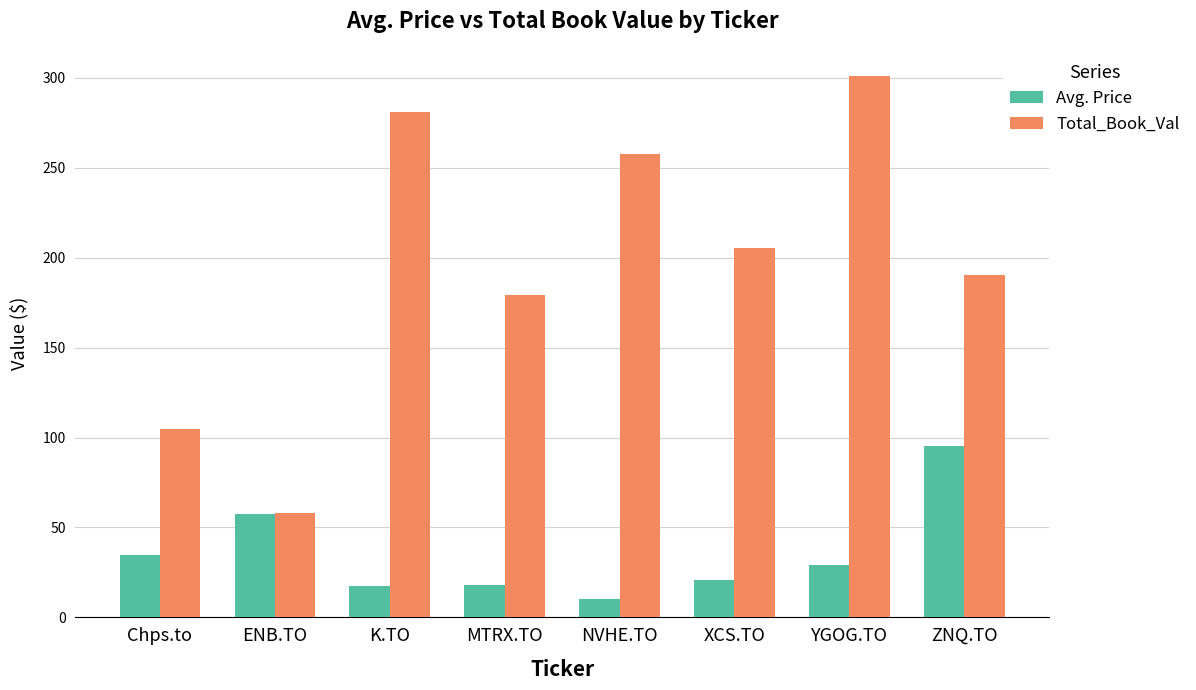

What is the spread (max minus min) of values at ZNQ.TO?

95.1